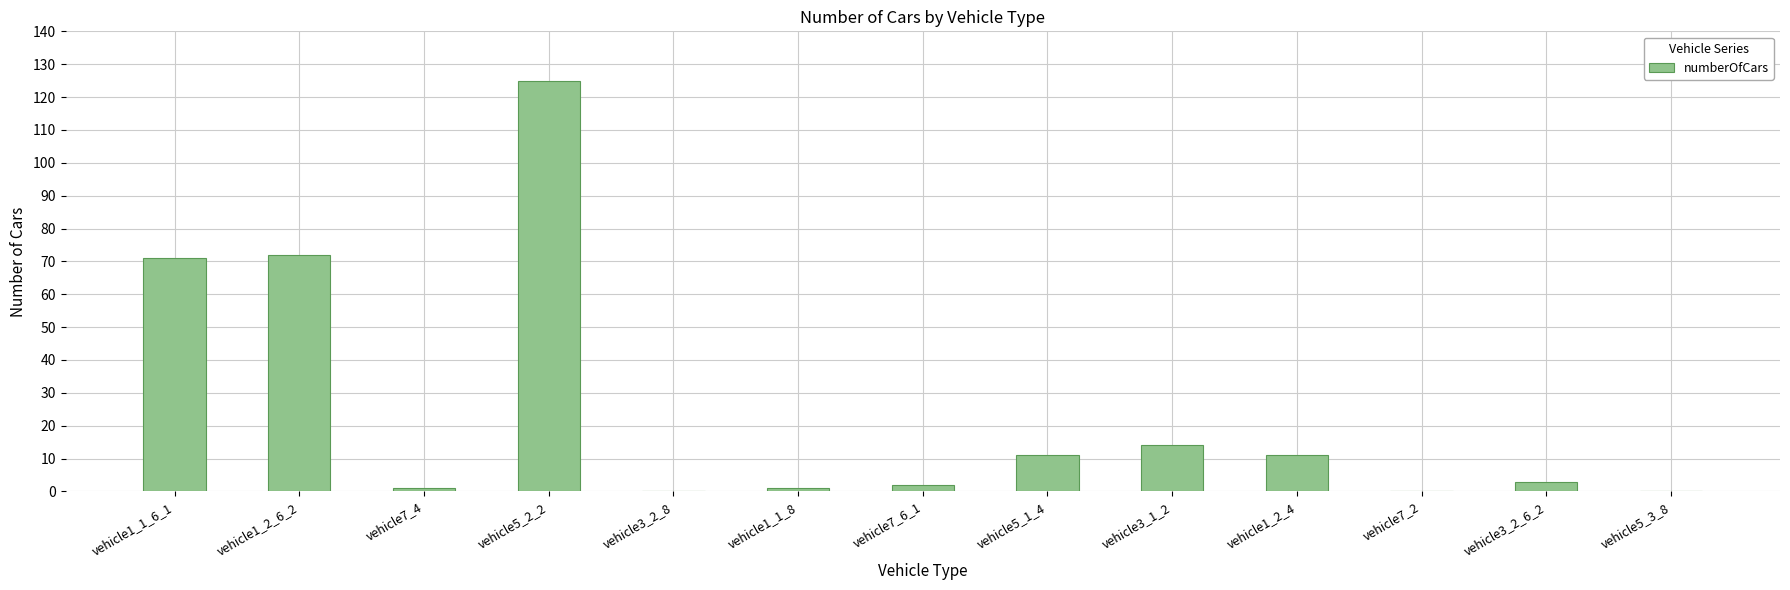

True or false: the data shows 1 at vehicle1_1_8.

True